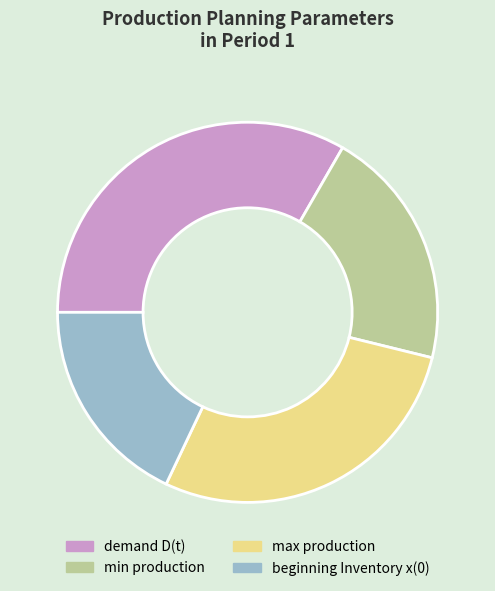

Which category has the biggest portion of the pie?

demand D(t)